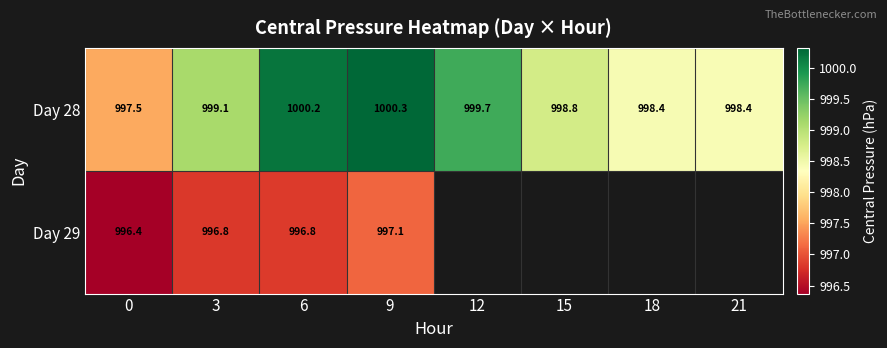

What is the maximum value shown in the chart?

1000.3